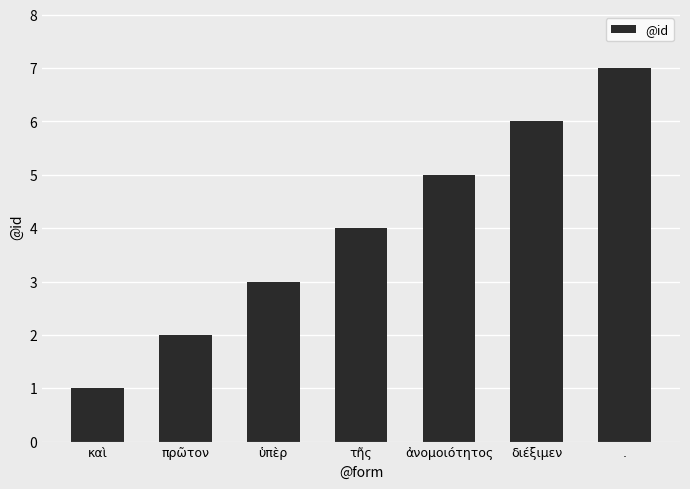

Is it true that the value at ὑπὲρ is 1?

False